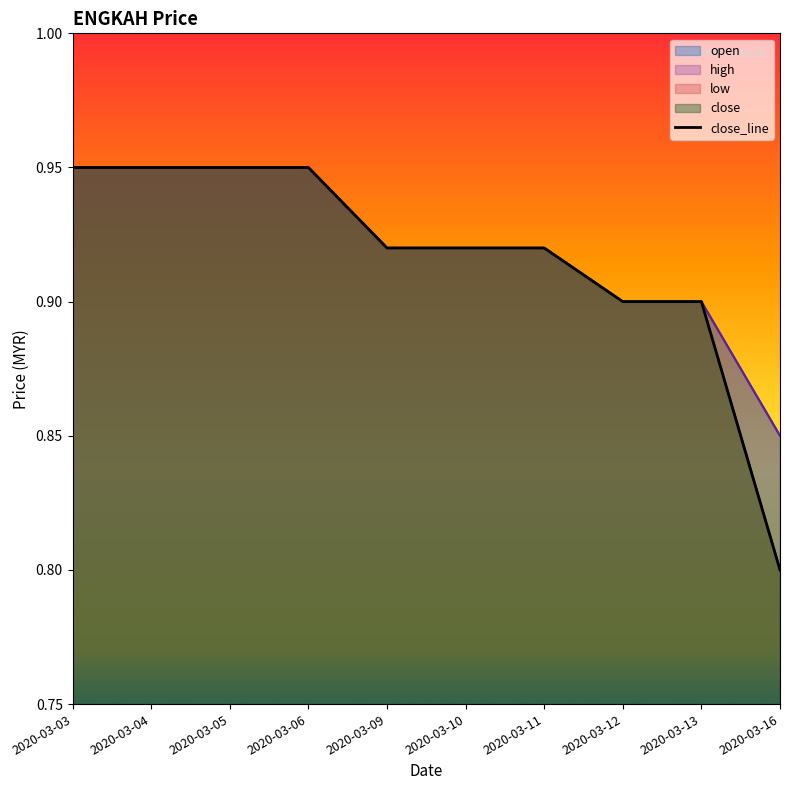

List the labels in order of value, largest first.

2020-03-03, 2020-03-04, 2020-03-05, 2020-03-06, 2020-03-09, 2020-03-10, 2020-03-11, 2020-03-12, 2020-03-13, 2020-03-16